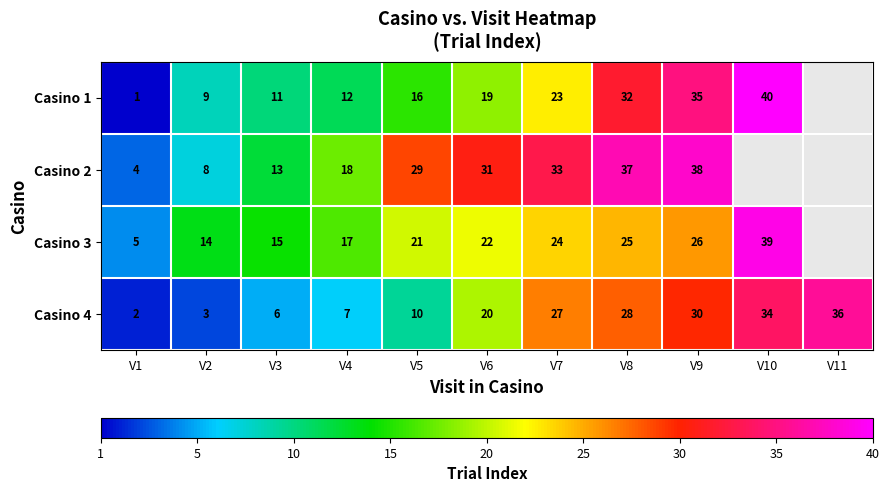

At which category is the sum across all series the highest?

V9